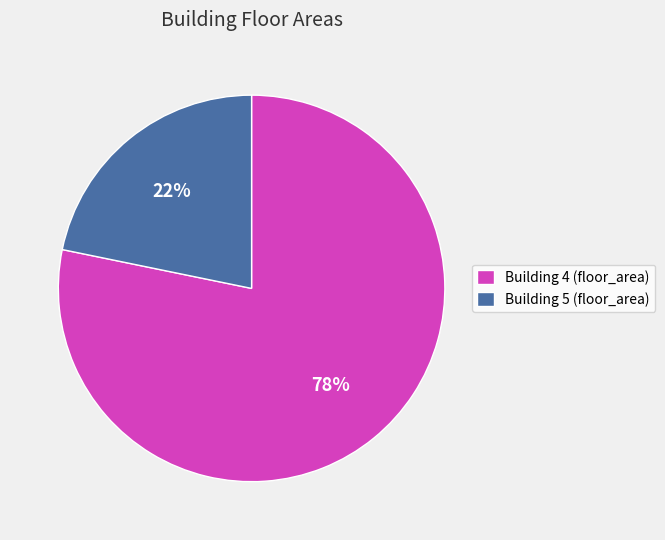

Count the number of slices in the pie.

2